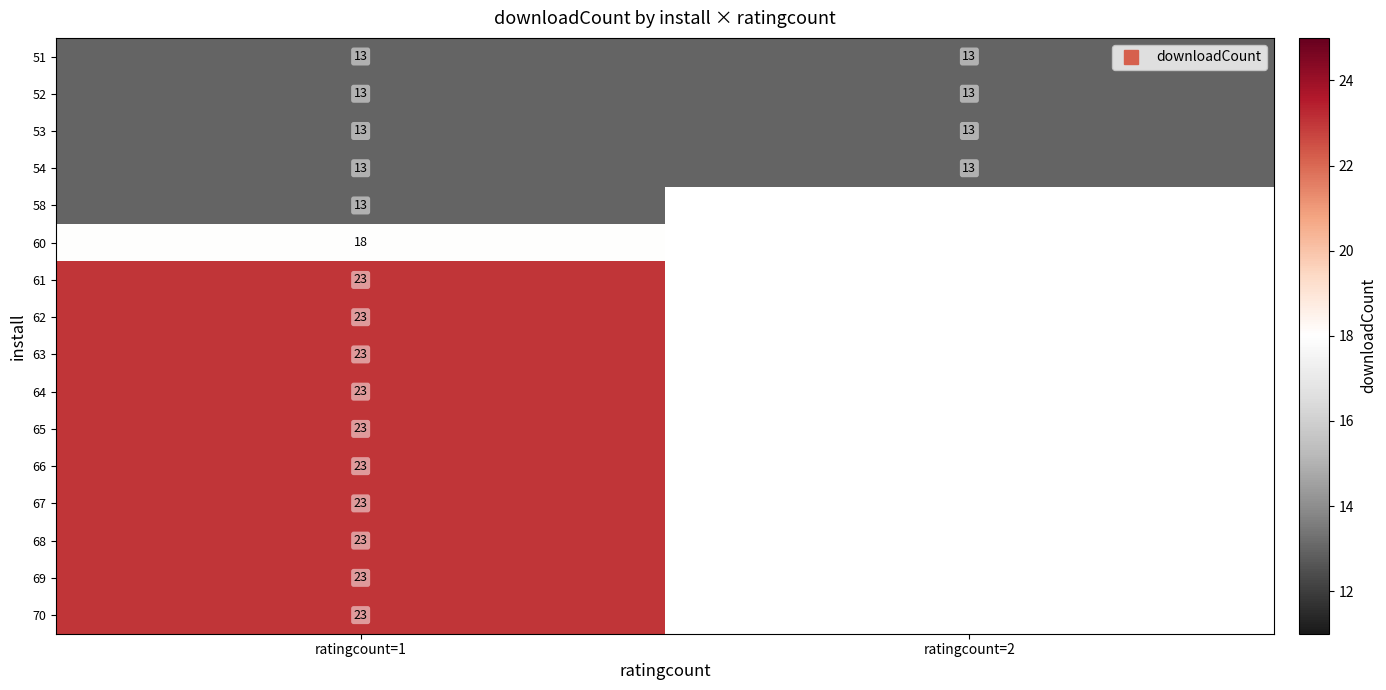

The value of 58 at ratingcount=1 is 3.4. True or false?

False